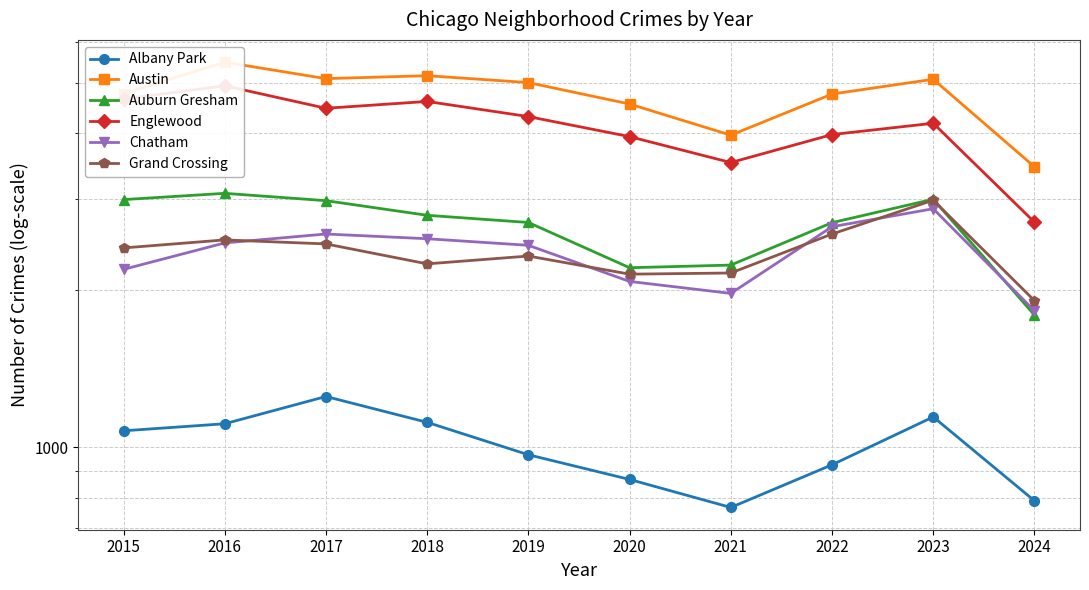

At how many categories does at least one series exceed 3713?

9